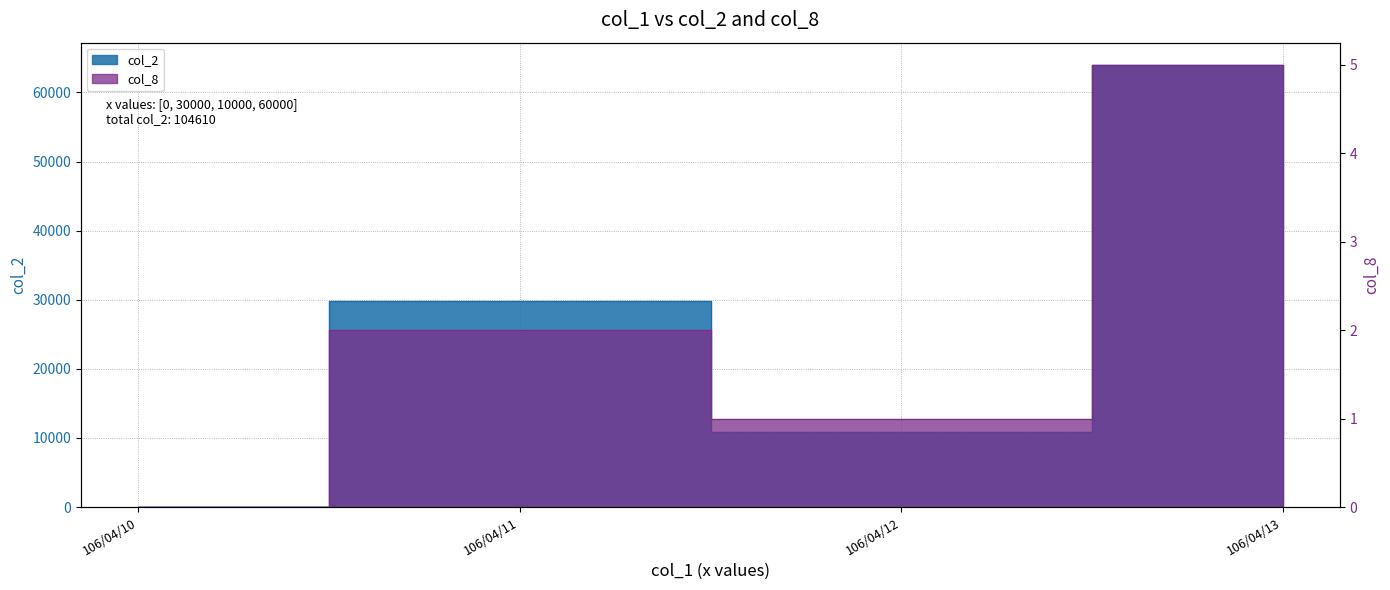

What is the total value across all series at 106/04/12?

10801